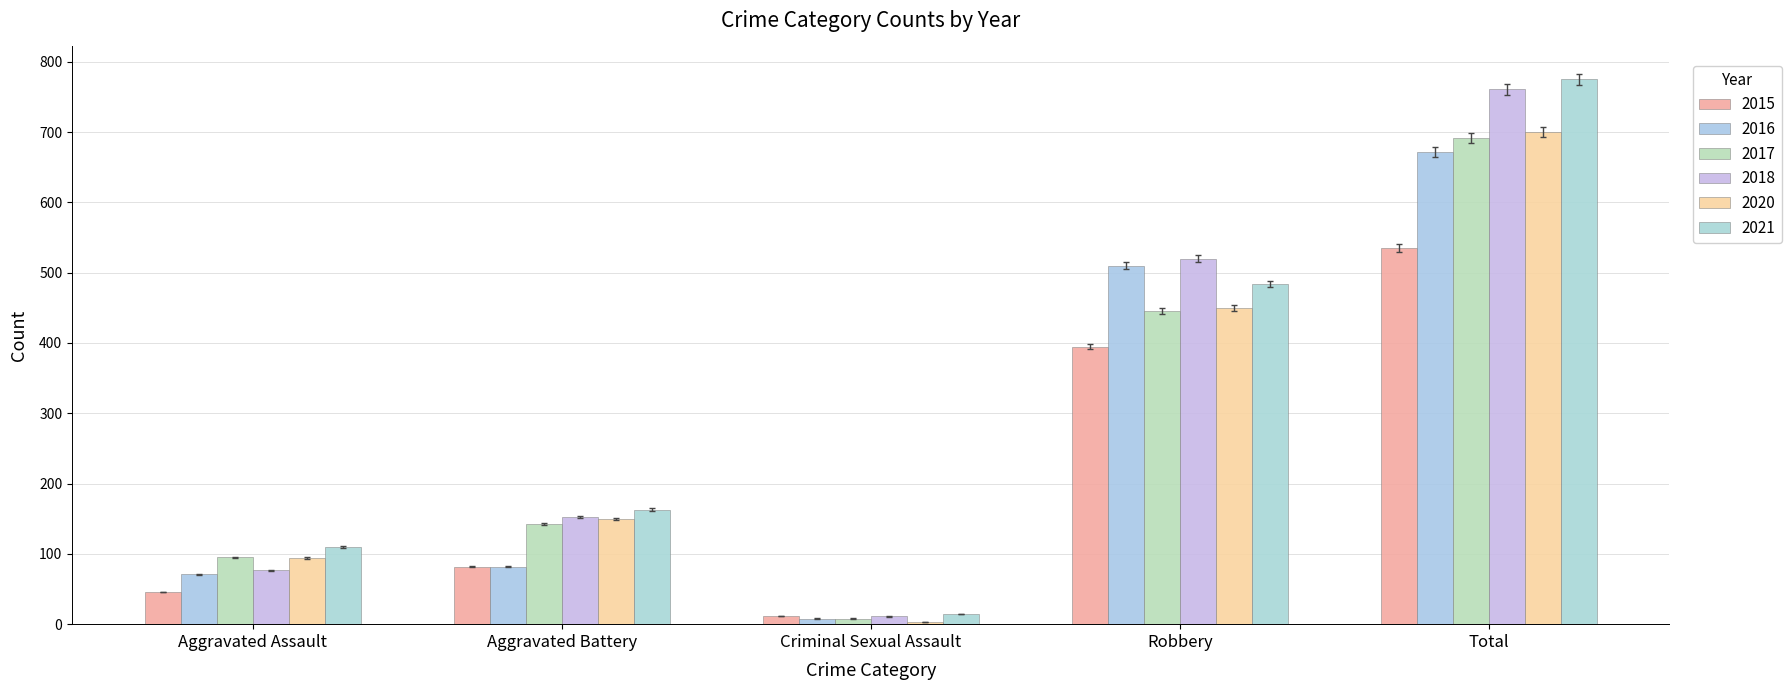

Reading left to right, extract all data points from this chart.

2015: 45.5	81.2	11.9	391.1	529.6
2016: 70.3	81.2	7.9	504.9	665.3
2017: 94.0	140.6	7.9	441.5	685.1
2018: 76.2	150.5	10.9	514.8	753.4
2020: 93.1	148.5	3.0	445.5	693.0
2021: 108.9	161.4	13.9	479.2	767.2